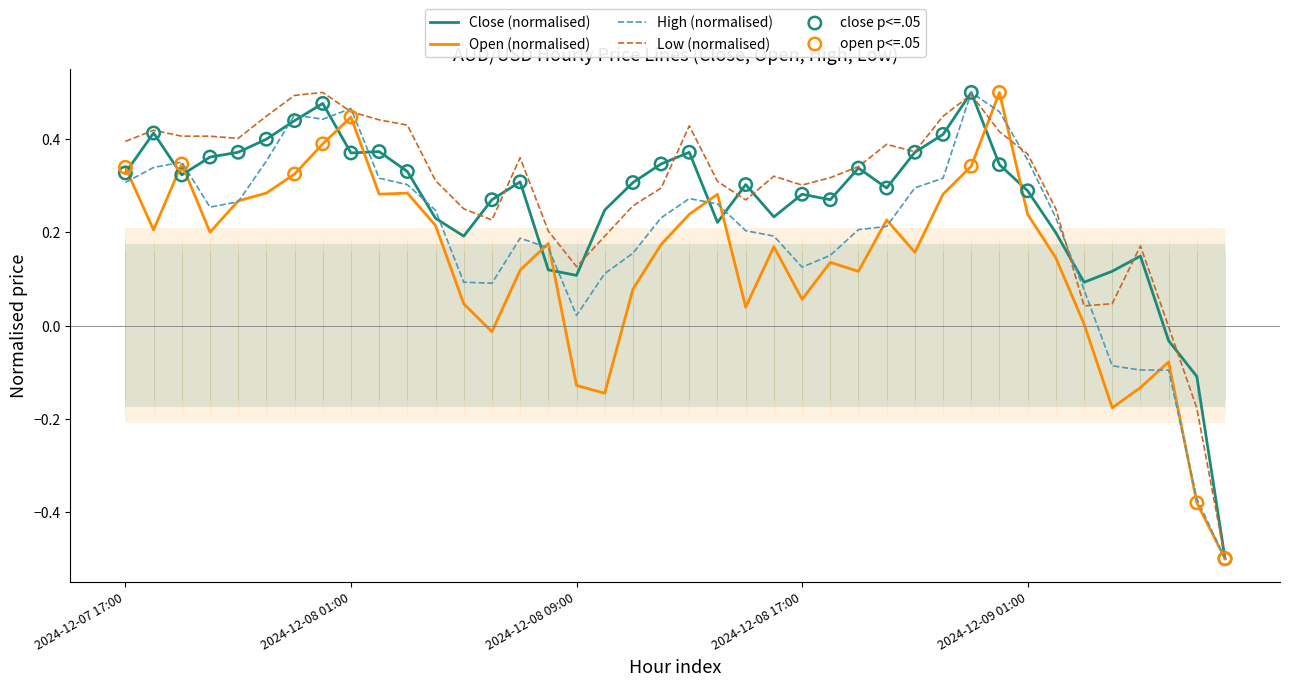

Which series has the largest Y range (max minus min)?

Close